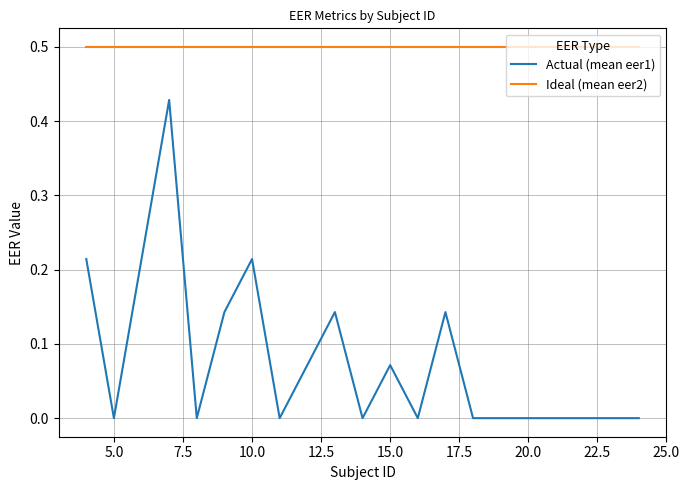

True or false: Ideal (mean eer2) and Actual (mean eer1) intersect in this chart.

False